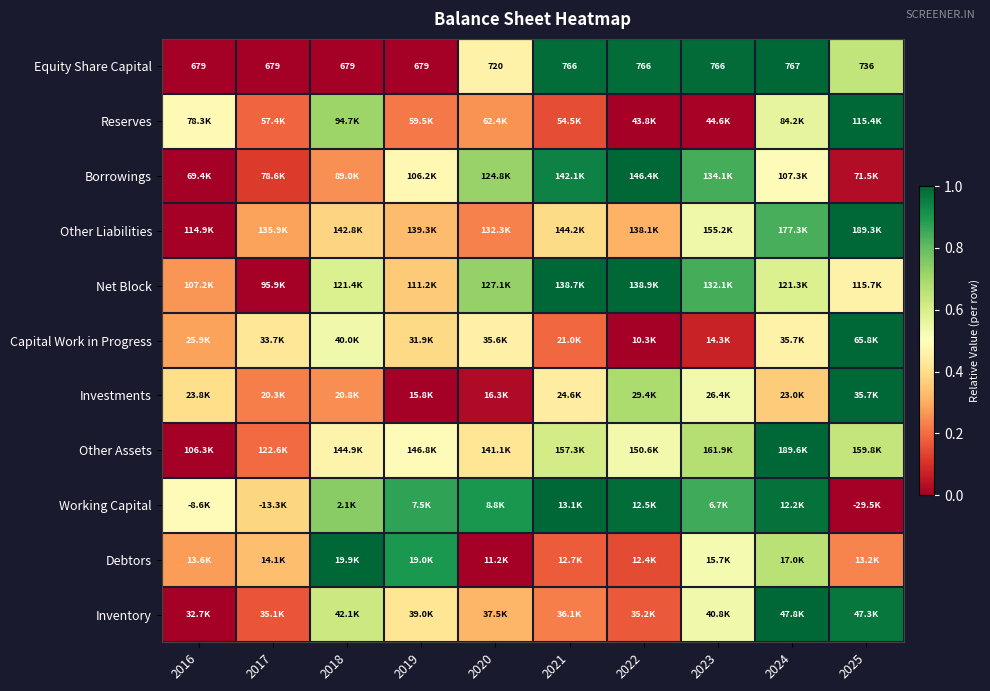

How many series are shown in this chart?

11